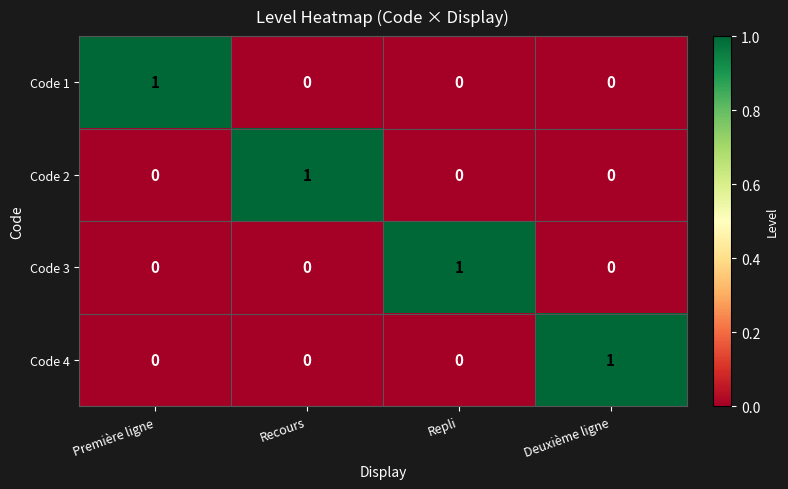

Is the value of Code 2 at Repli greater than the value of Code 3 at Repli?

No